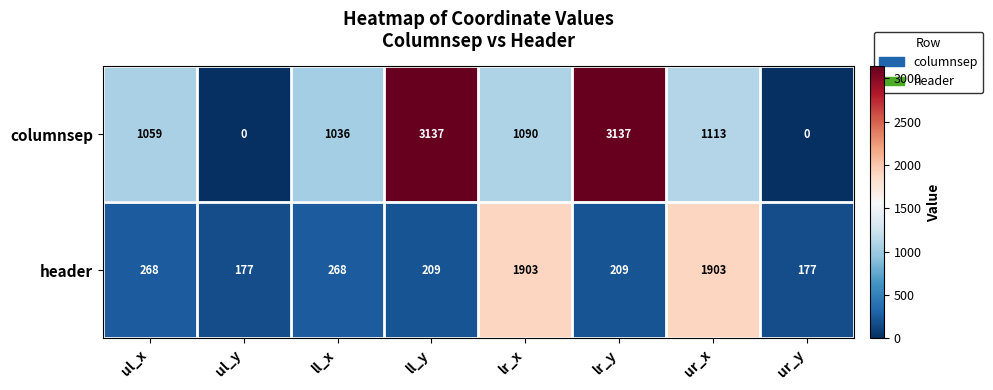

Rank the series at lr_y from lowest to highest value.

header, columnsep